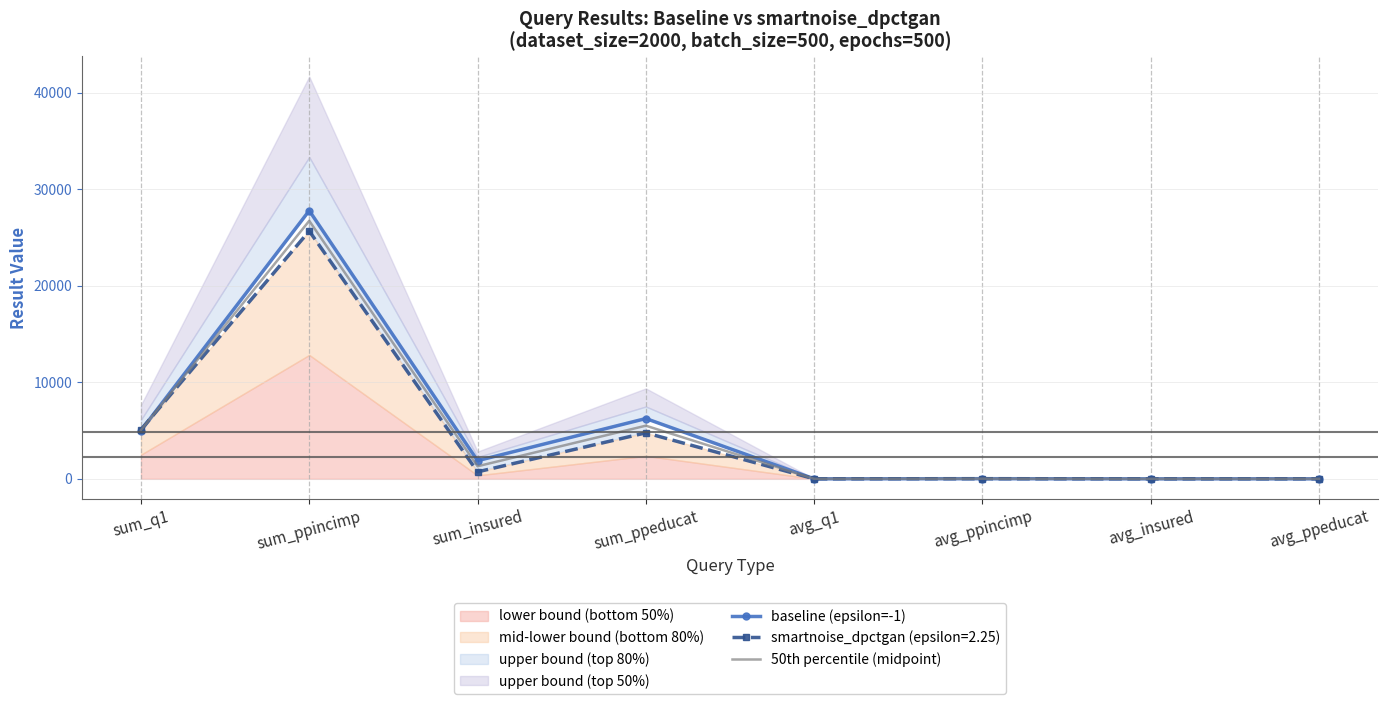

In 50th percentile (midpoint), how many points are lower than both neighbors (excluding endpoints)?

3